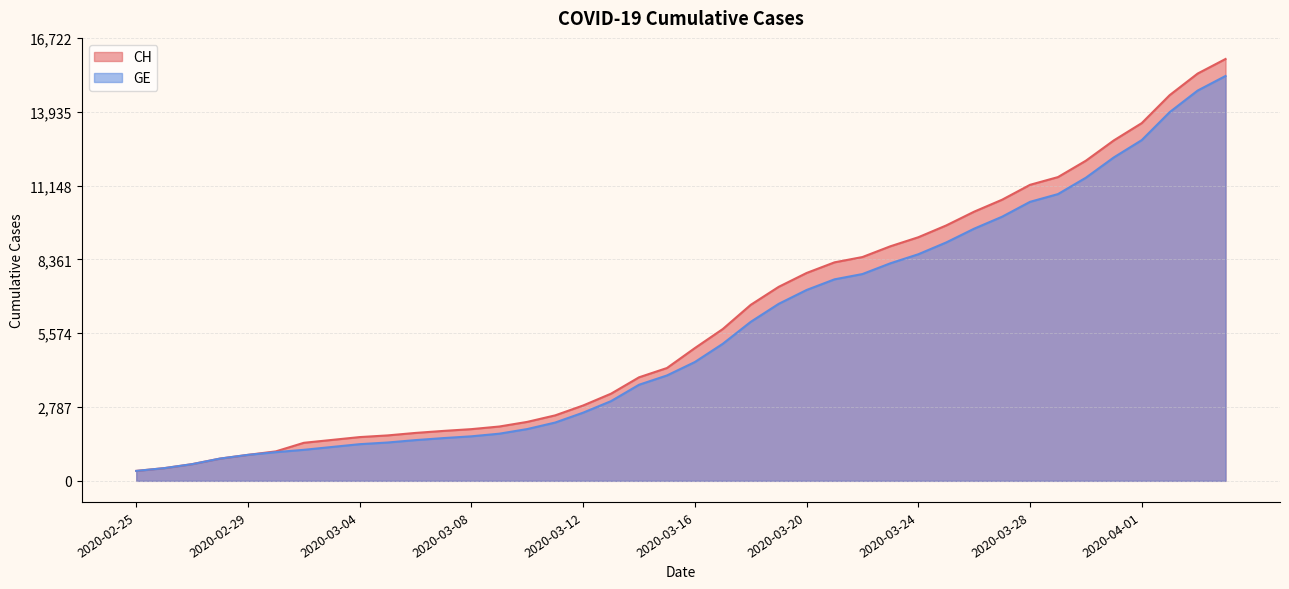

What are all the series names shown in the legend?

CH, GE